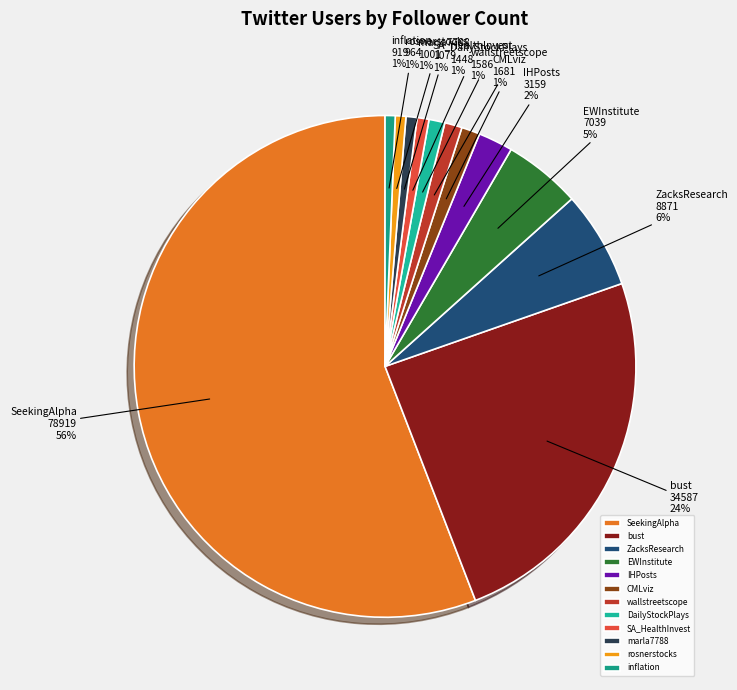

Do inflation and SA_HealthInvest together represent more than half of the pie?

No